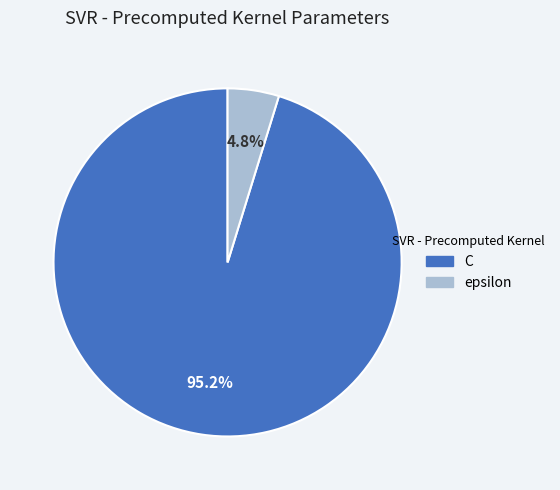

Which category has the biggest portion of the pie?

C